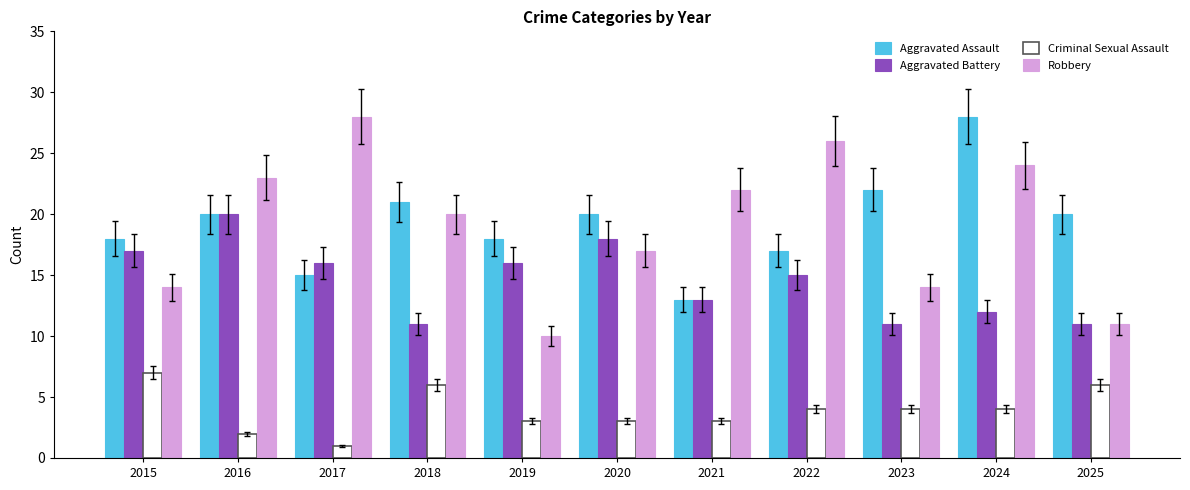

Rank the series at 2023 from highest to lowest value.

Aggravated Assault, Robbery, Aggravated Battery, Criminal Sexual Assault